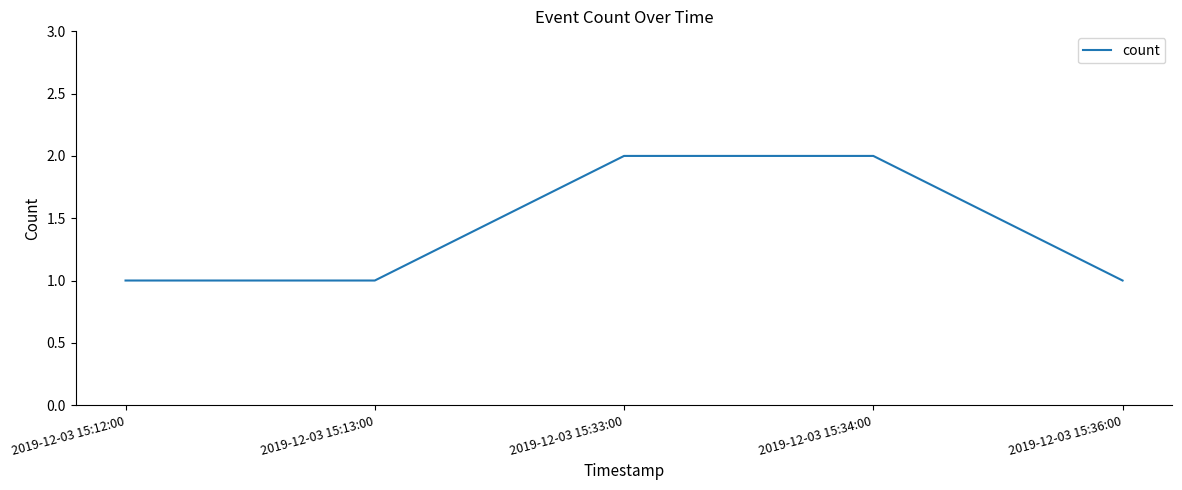

Reading left to right, list all the values displayed in this chart.

1	1	2	2	1